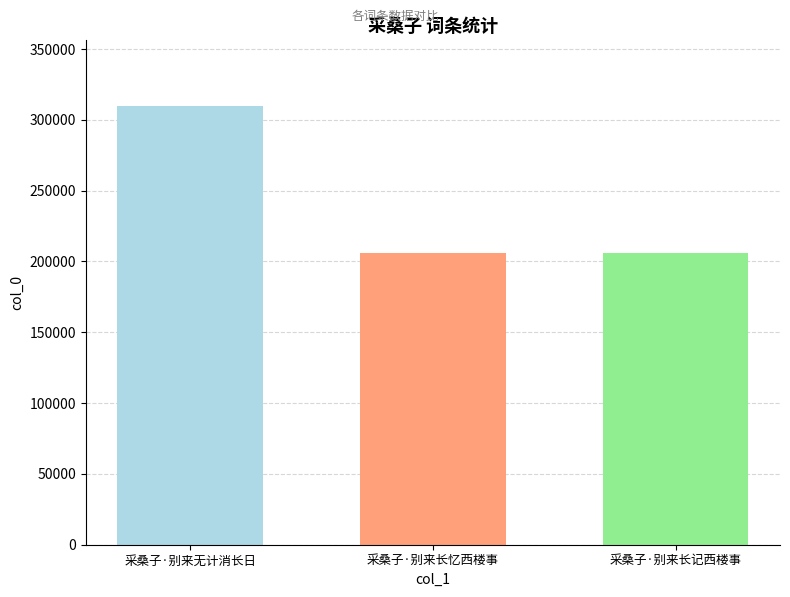

What is the spread (max minus min) of values at 采桑子·别来长忆西楼事?

103999